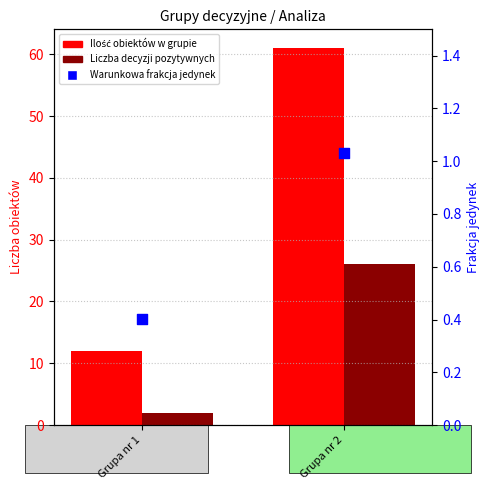

Which series has the largest Y range (max minus min)?

Ilość obiektów w grupie